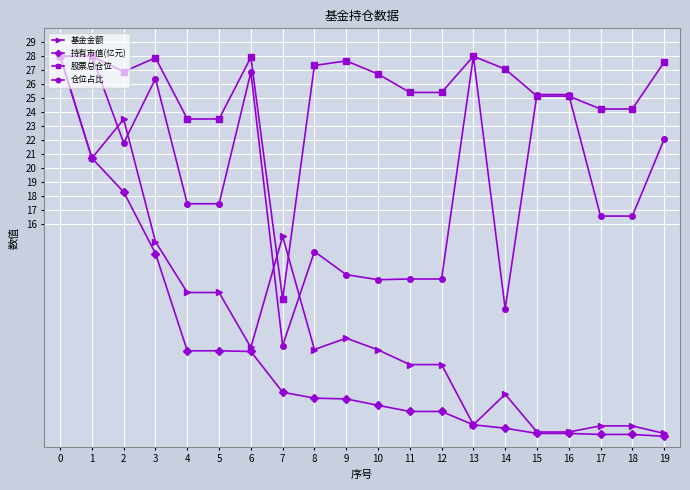

Rank the series at 7 from lowest to highest value.

持有市值(亿元), 仓位占比, 股票总仓位, 基金金额